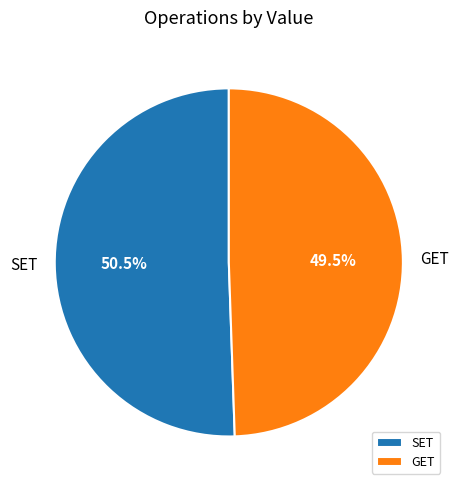

How many slices are in this pie chart?

2